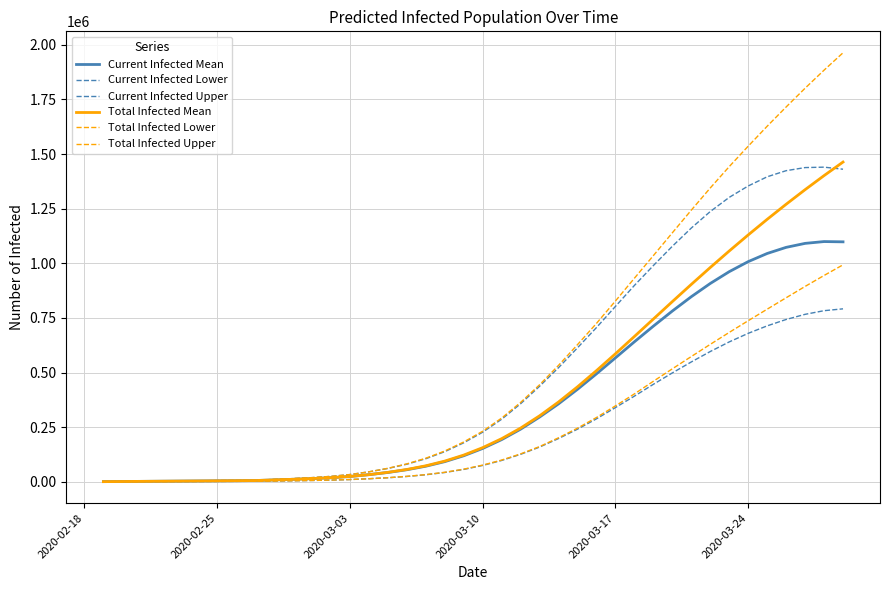

True or false: Total Infected Upper and Total Infected Mean intersect in this chart.

False